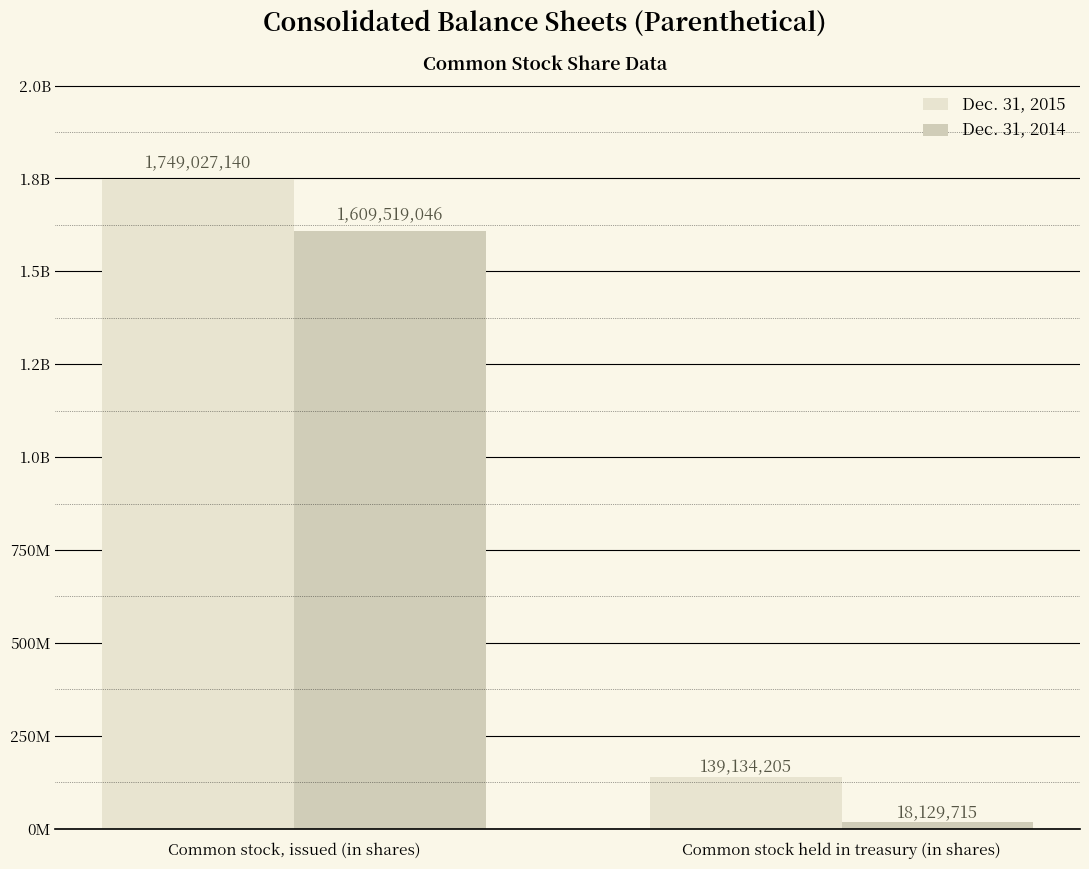

True or false: Dec. 31, 2015 has a value of 139134205 at Common stock held in treasury (in shares).

True